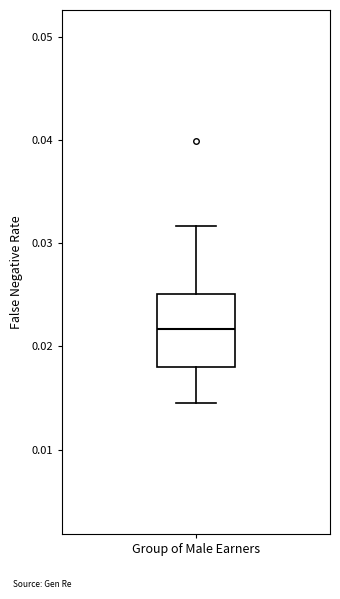

Read this box plot against the y-axis: the position of the median line, the range covered by the box, and the ends of both whiskers. The values are not printed on the chart, so give them approximately, as read against the axis.

median 0.022, box 0.018 to 0.025, whiskers 0.015 to 0.032